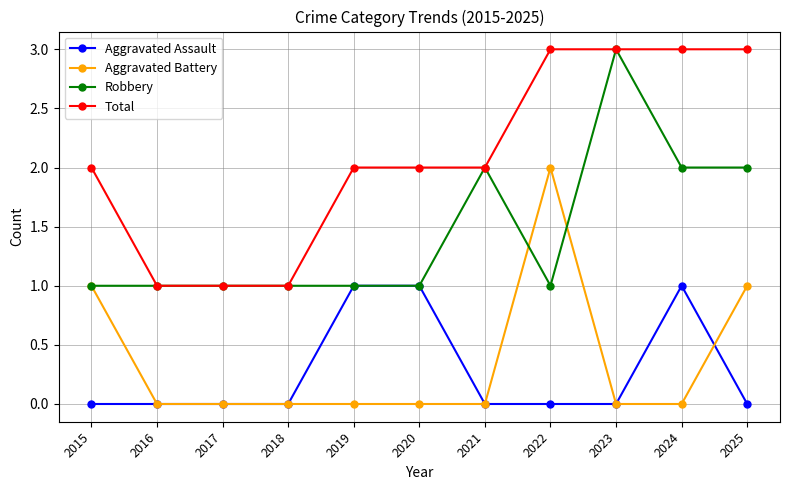

What is the sum of all Aggravated Battery values?

4